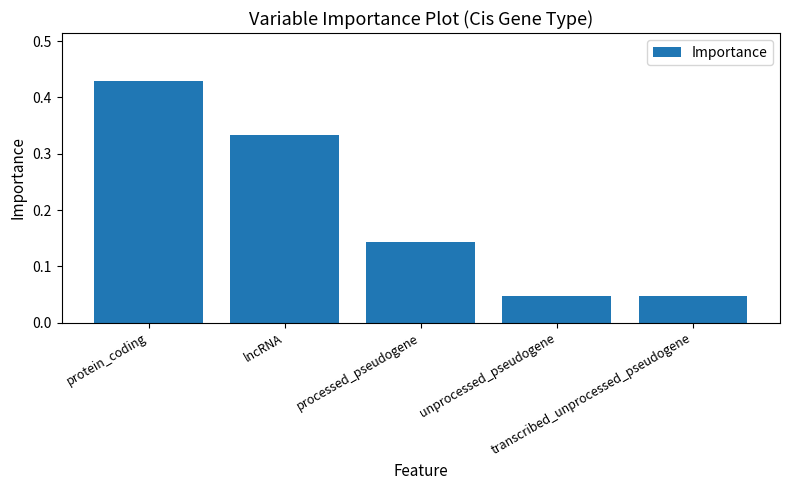

Count the values in the range 0 to 1.

5